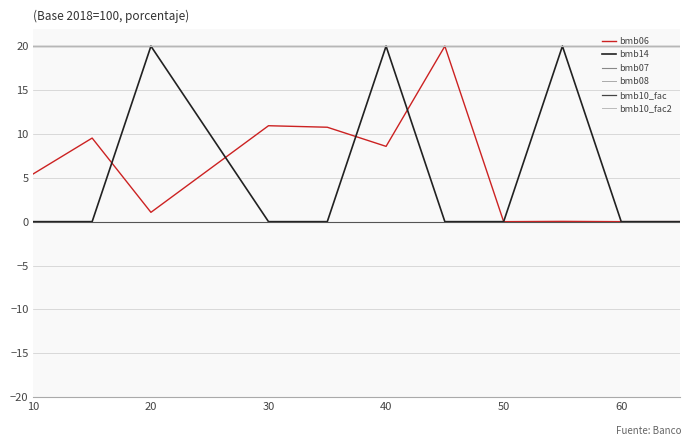

Does the chart have visible grid lines?

Yes